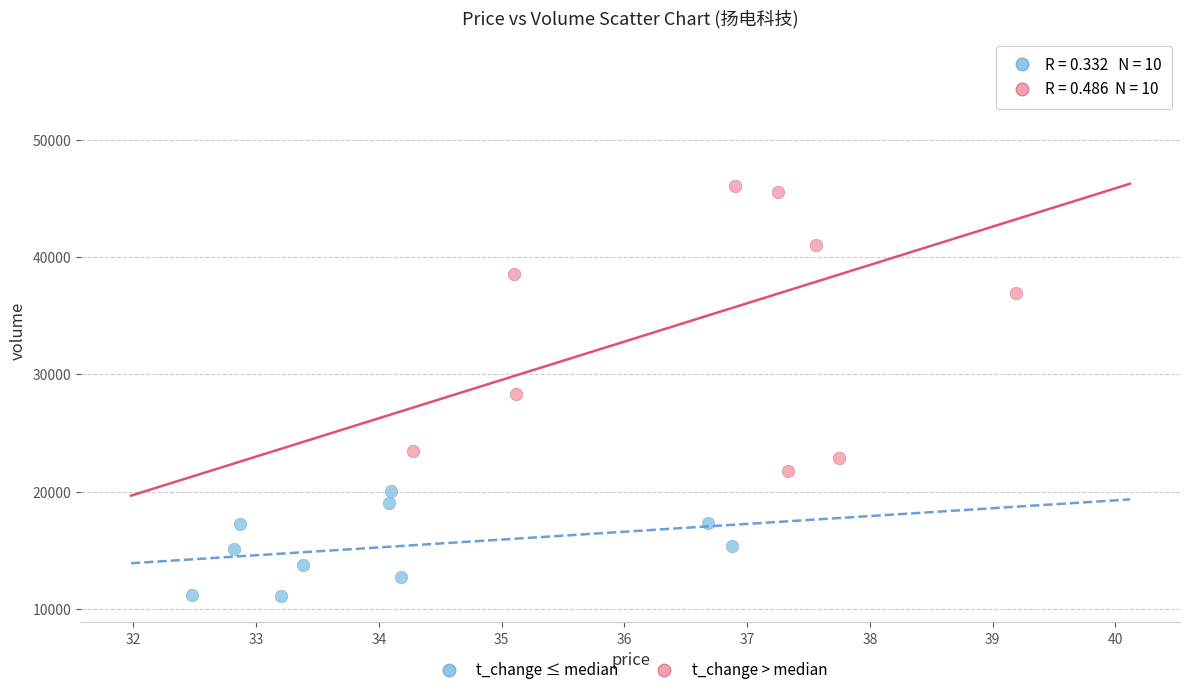

Which series contains the lowest Y value?

t_change ≤ median